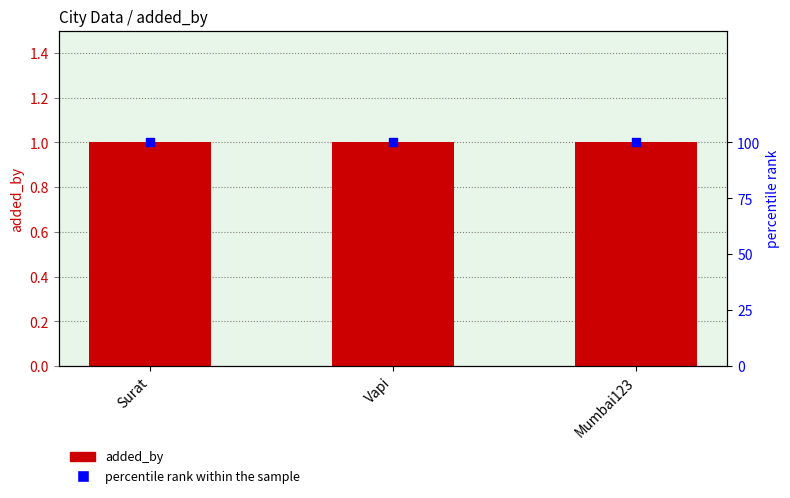

Which series has the largest total across all categories?

percentile rank within the sample